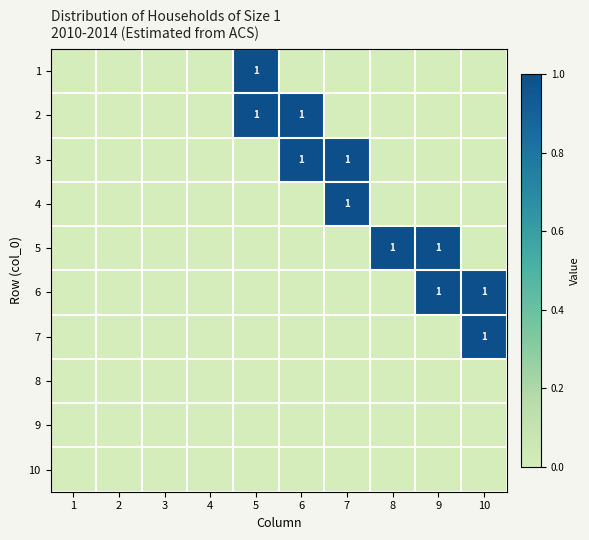

The 6 series shows 0 at 5. True or false?

True